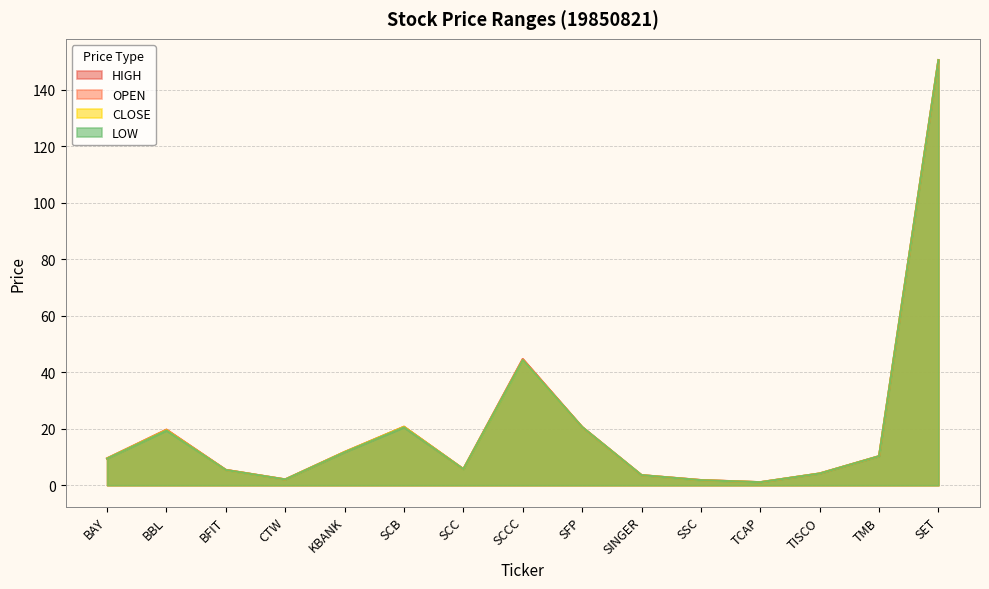

What is the difference between the HIGH values at TISCO and SSC?

2.3